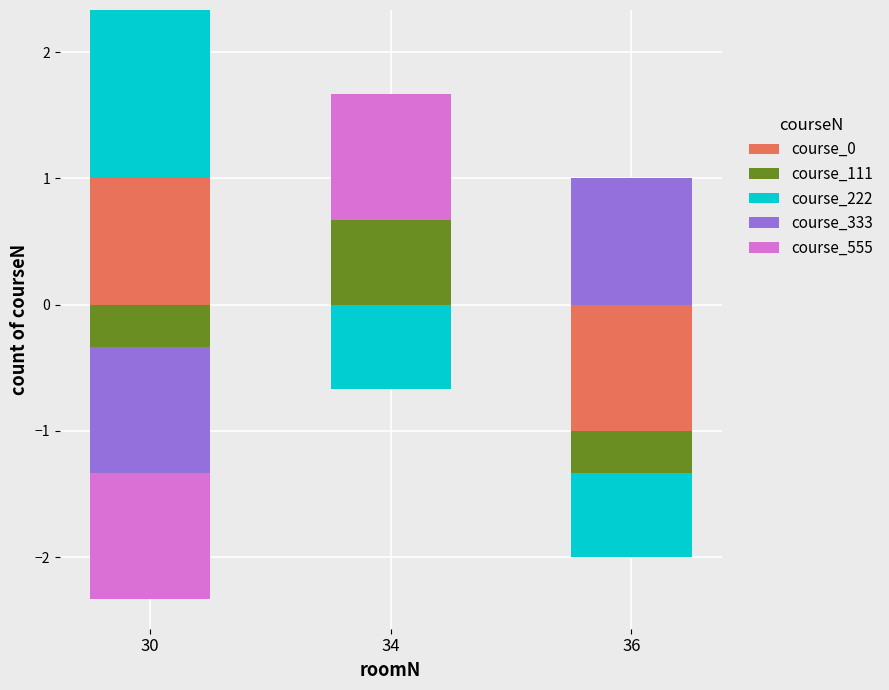

Count the course_0 values in the range 0 to 1.

3